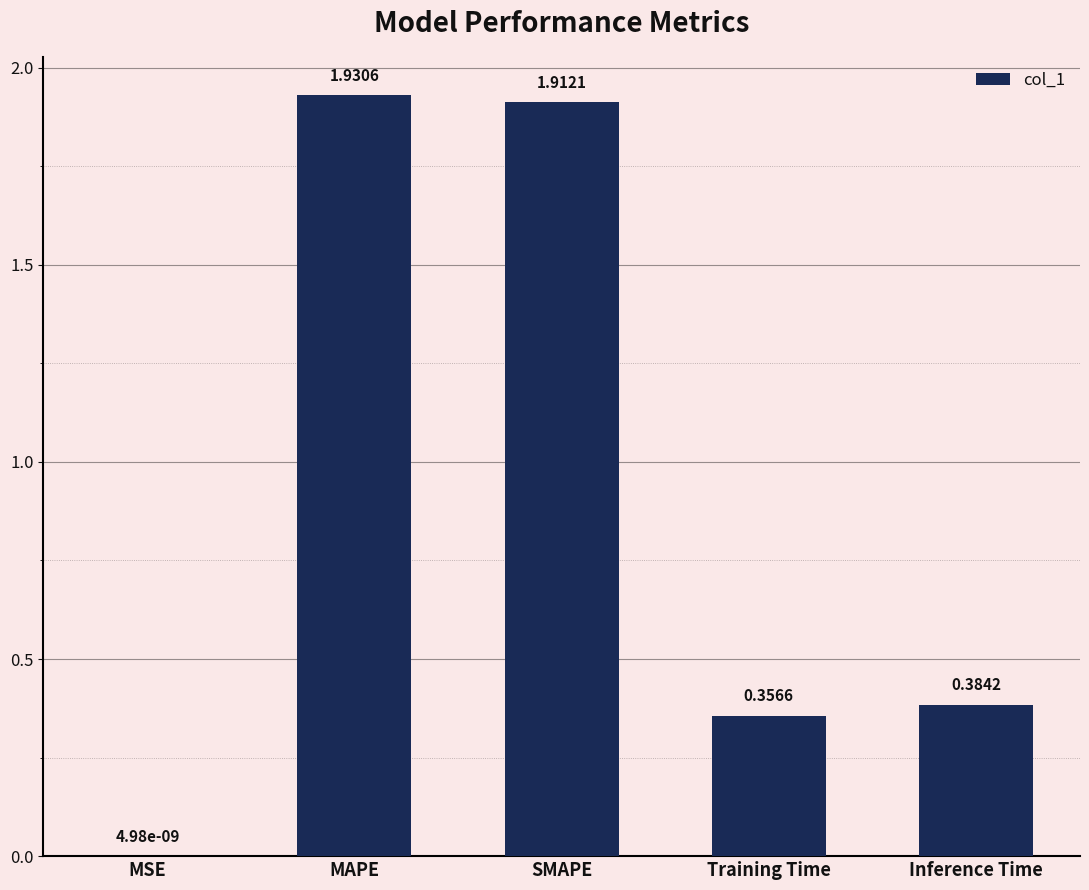

Are the bars horizontal?

No